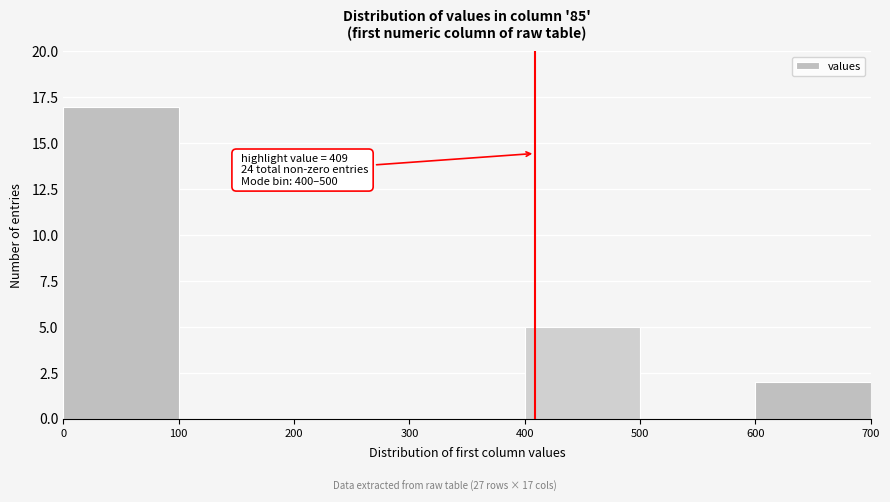

Which range on the x-axis has the tallest bar?

0 to 100